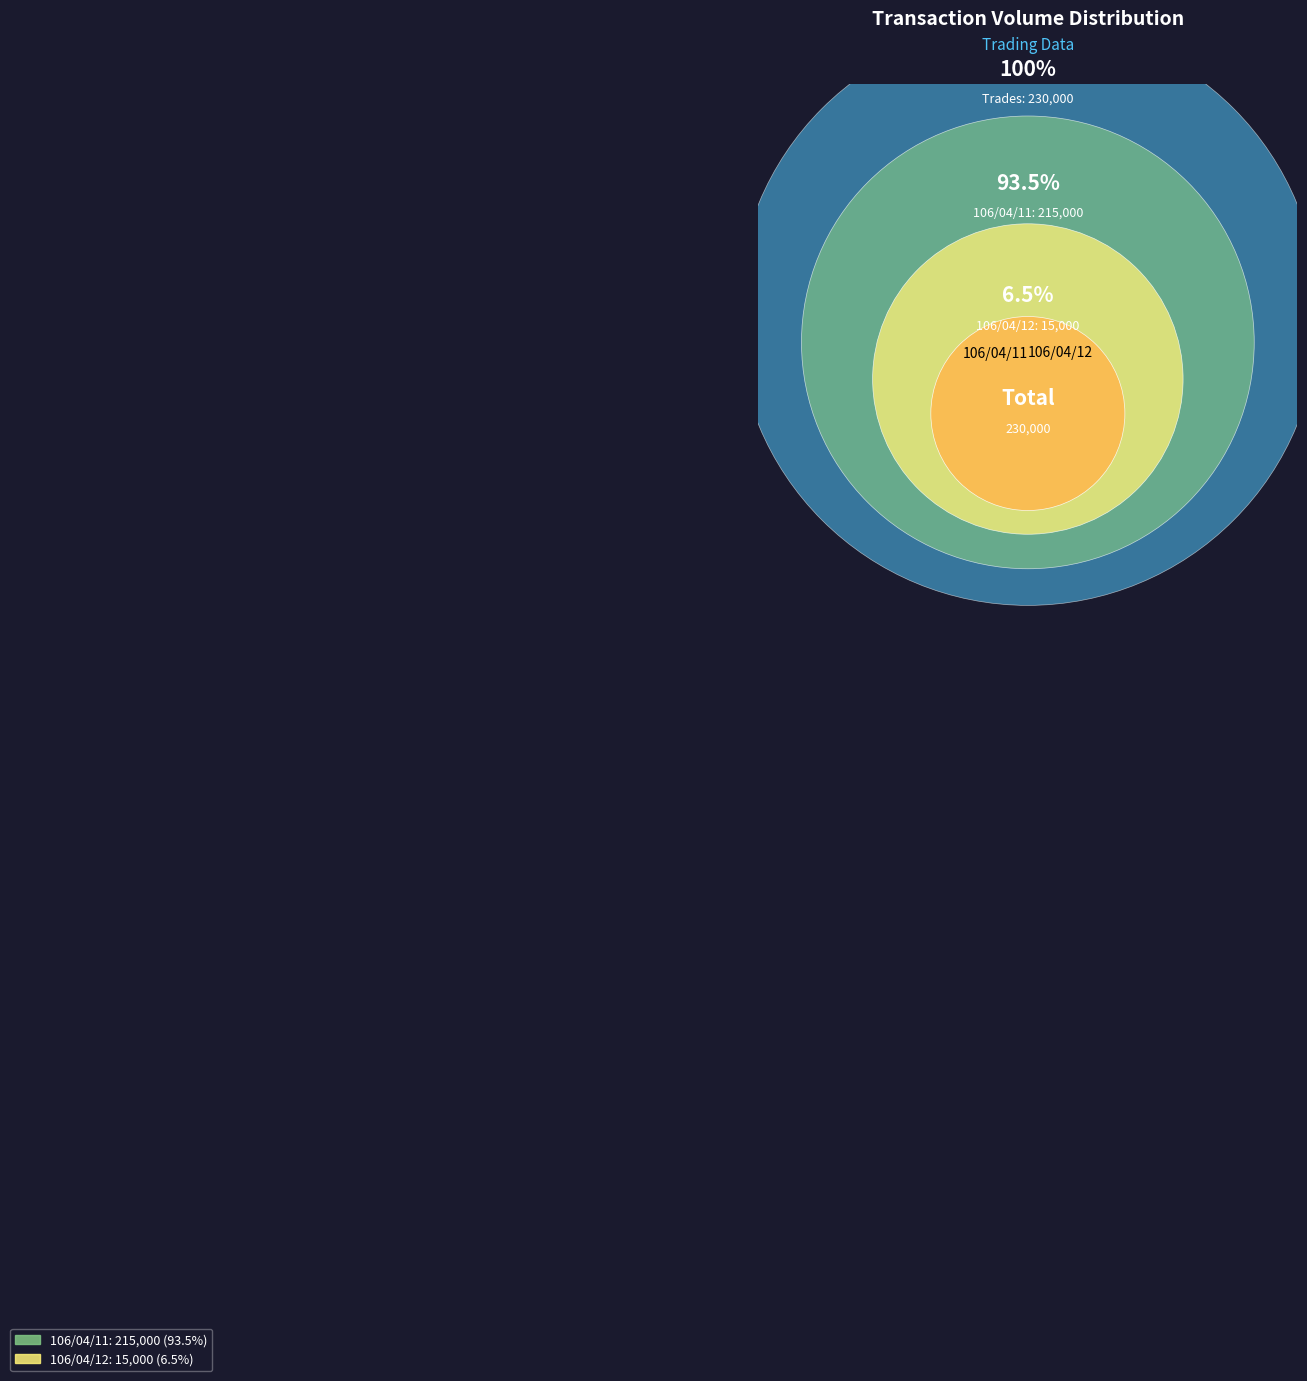

Rank the categories by value from lowest to highest.

106/04/12, 106/04/11